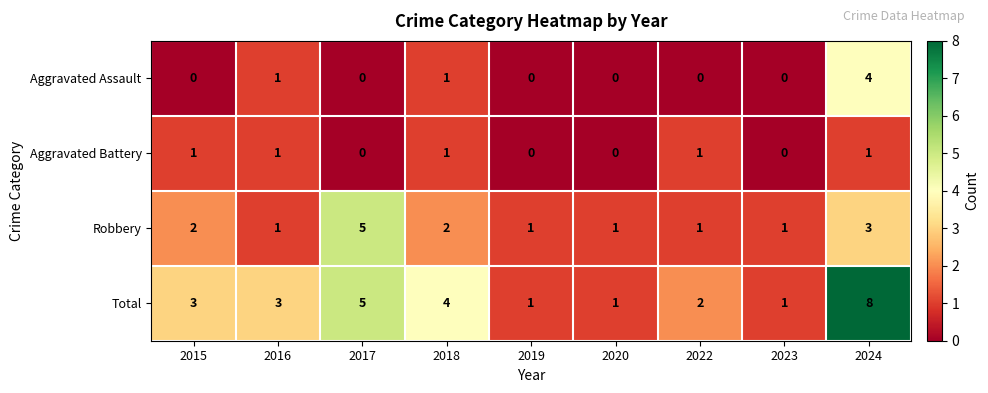

How many Aggravated Battery values are between 0 and 1?

9